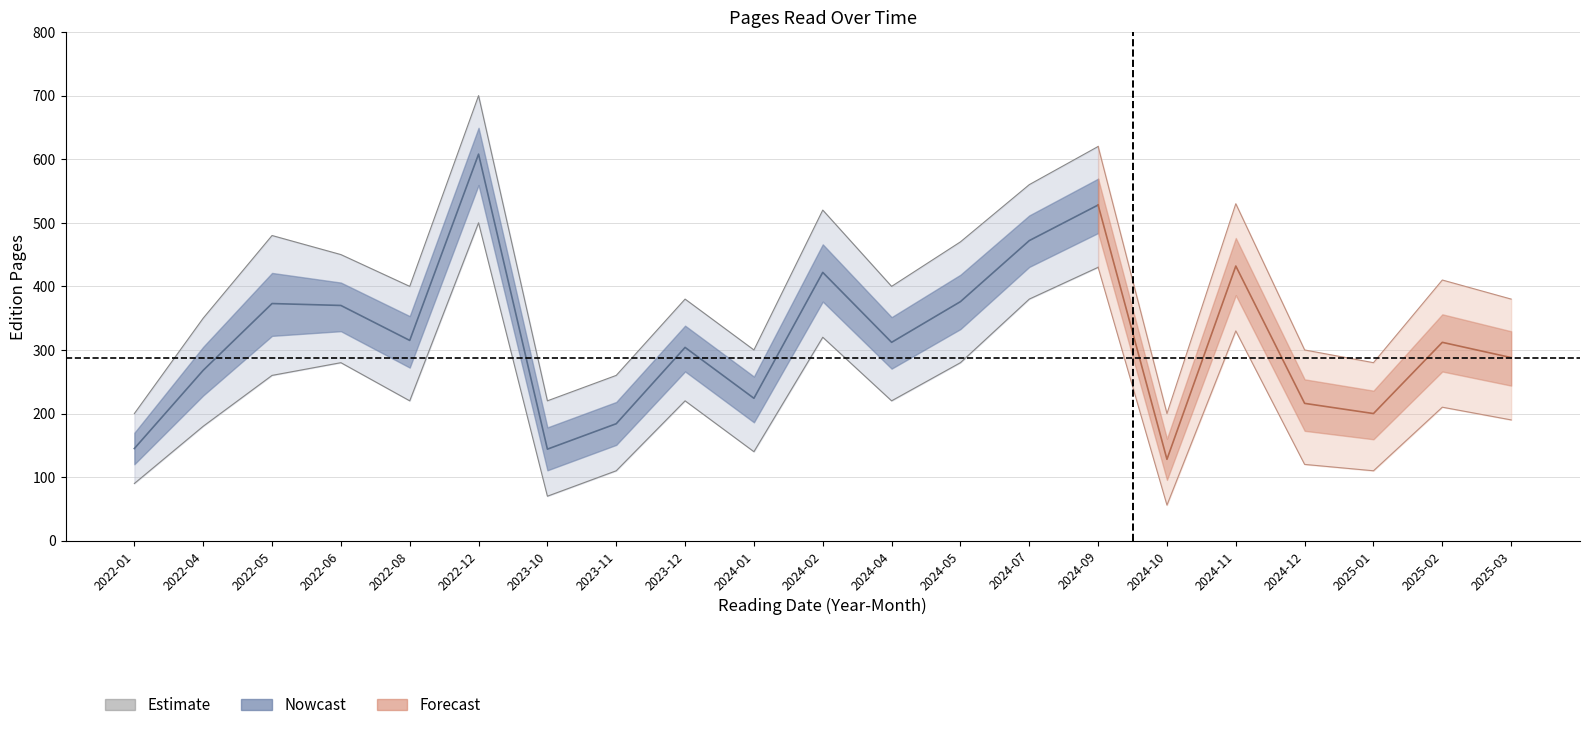

What is the difference between the maximum and minimum values in the pages_center series?

480